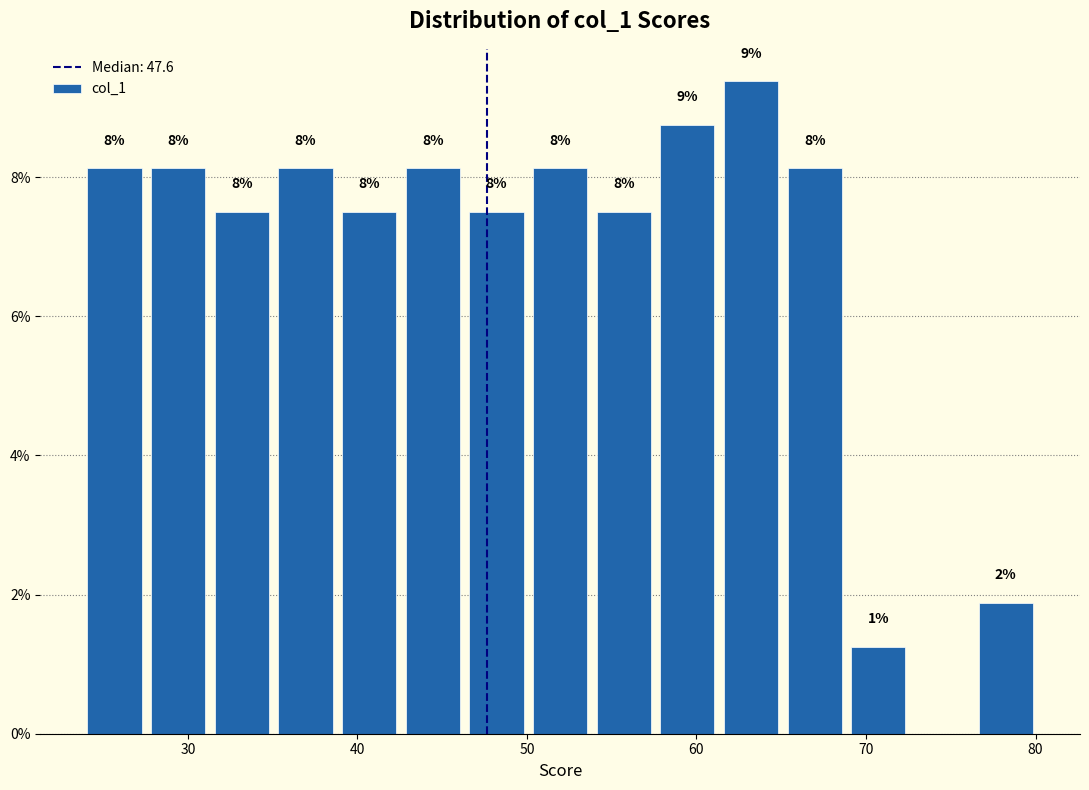

Read against the x-axis, roughly where is the centre of the tallest bar?

63